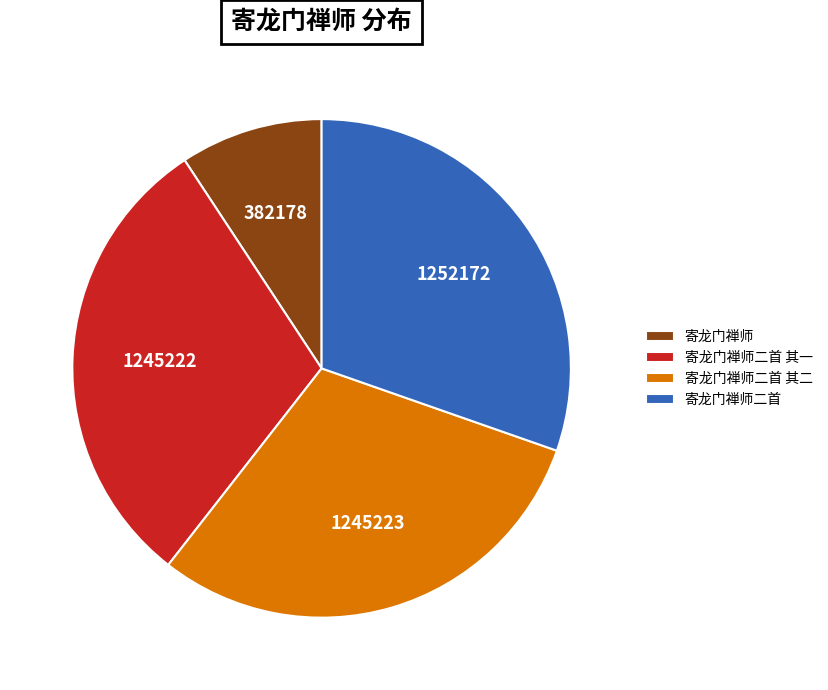

Does 寄龙门禅师 account for over 50% of the chart?

No